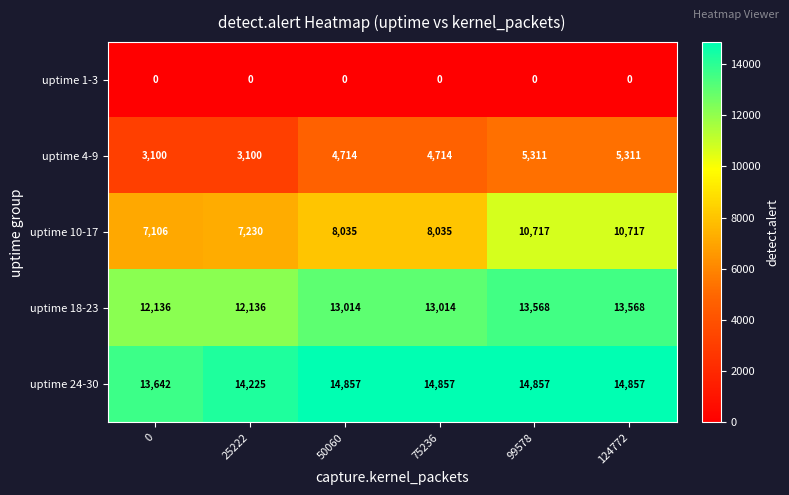

List the series in order of their peak value, highest first.

uptime 24-30, uptime 18-23, uptime 10-17, uptime 4-9, uptime 1-3